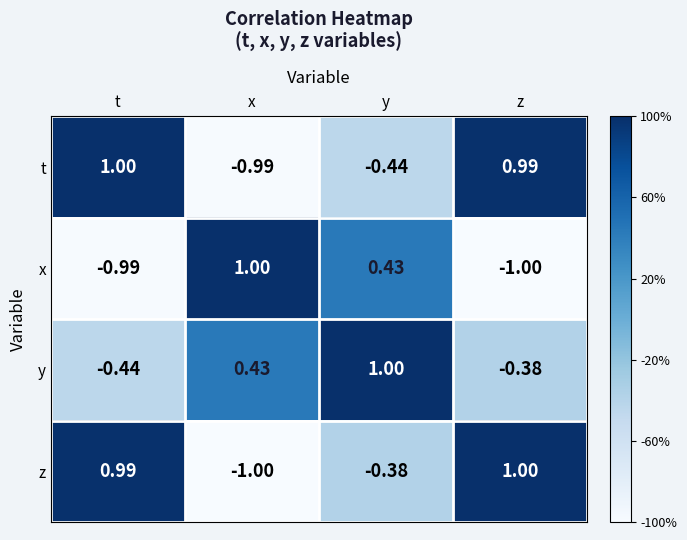

Is the value of z at y greater than the value of x at x?

No